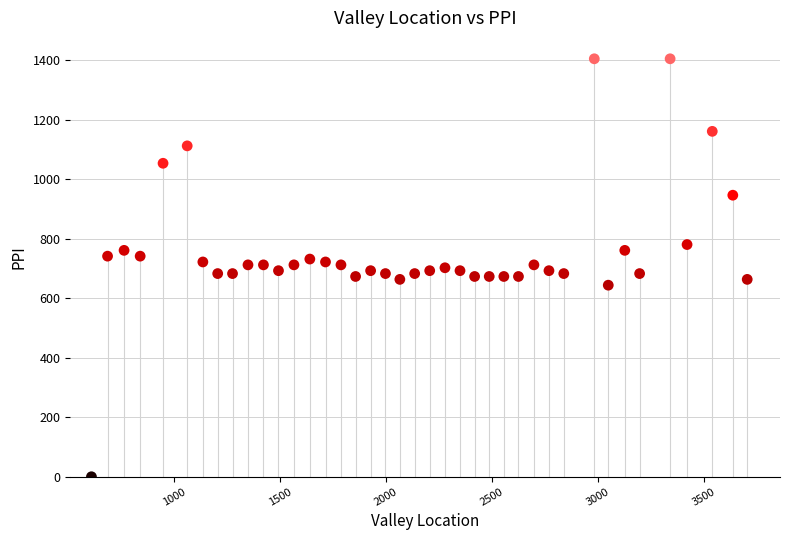

What is the range of Y values (max minus min)?

1404.9